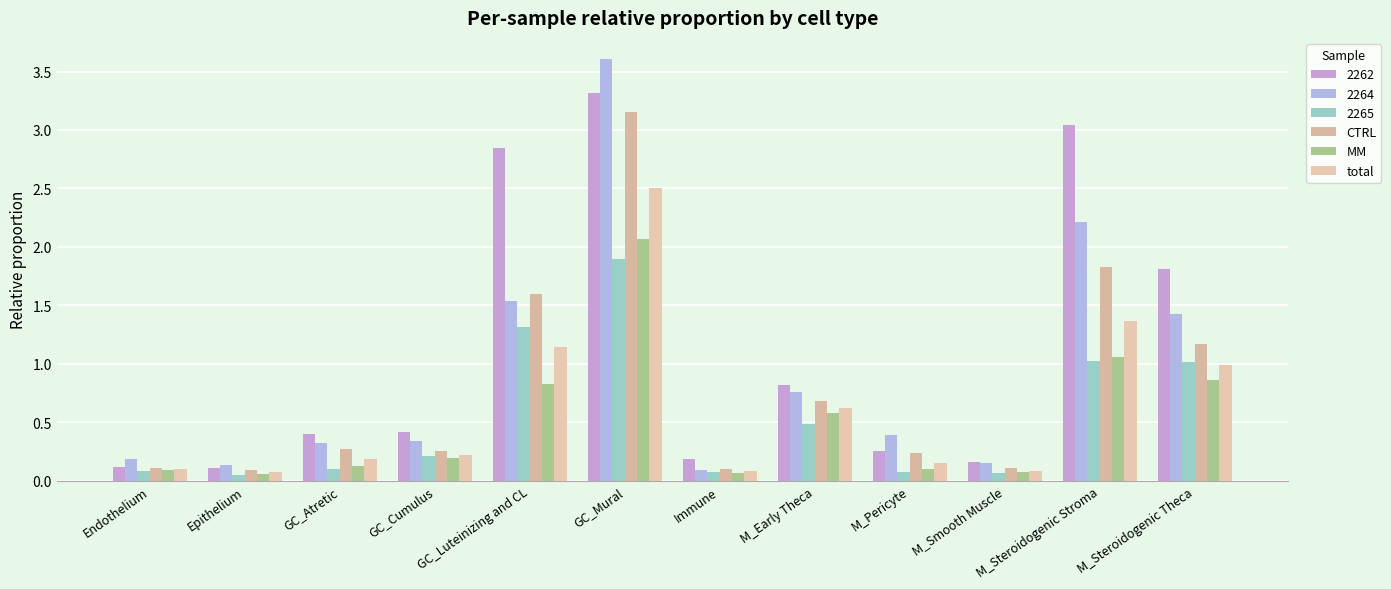

What is the average value of the MM series?

0.5